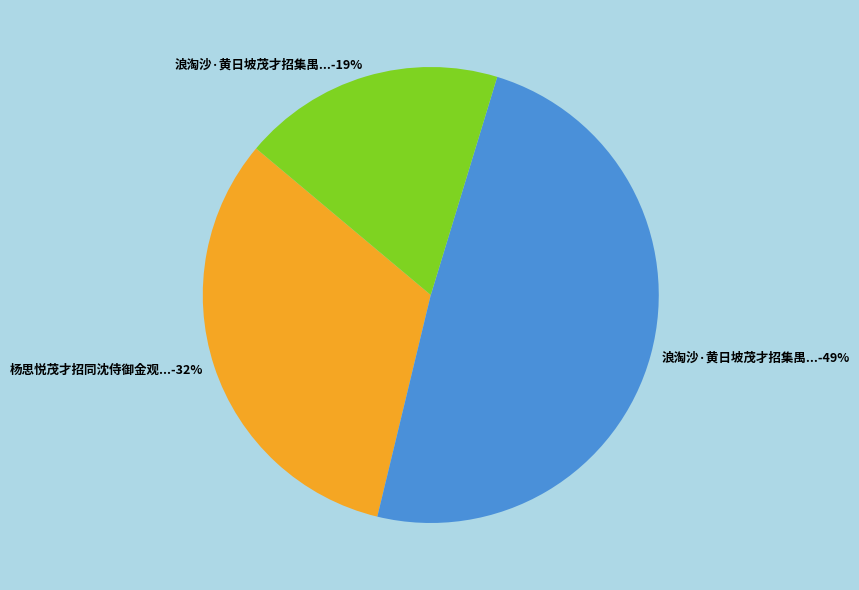

What percentage is the 浪淘沙·黄日坡茂才招集禺...-19% slice, to the nearest percent?

19%